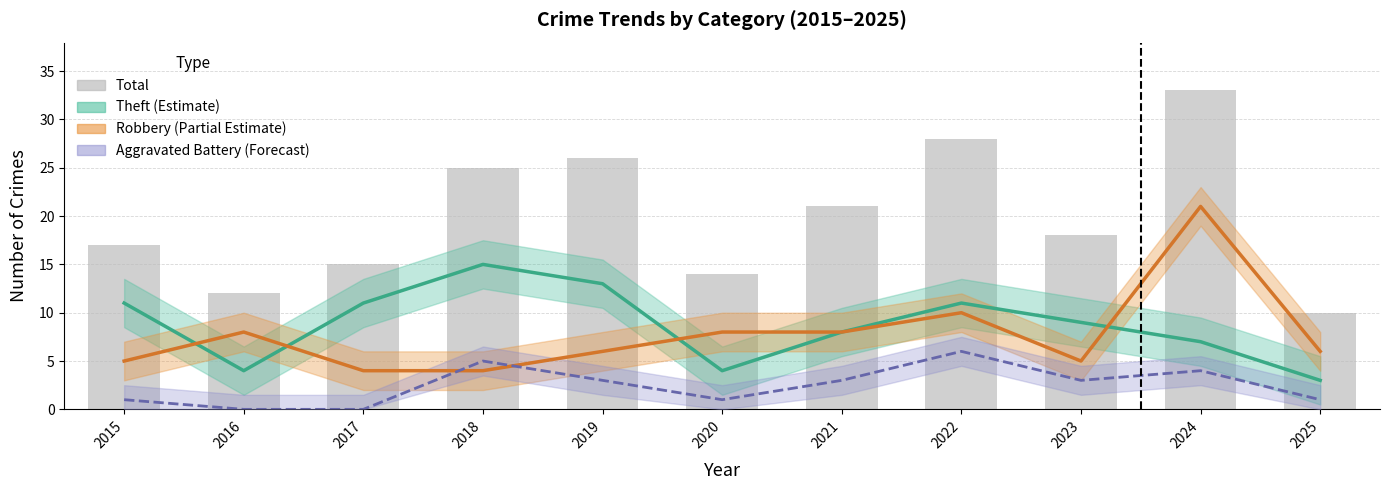

Rank the series by their maximum value, from lowest to highest.

Aggravated Battery, Theft, Robbery, Total